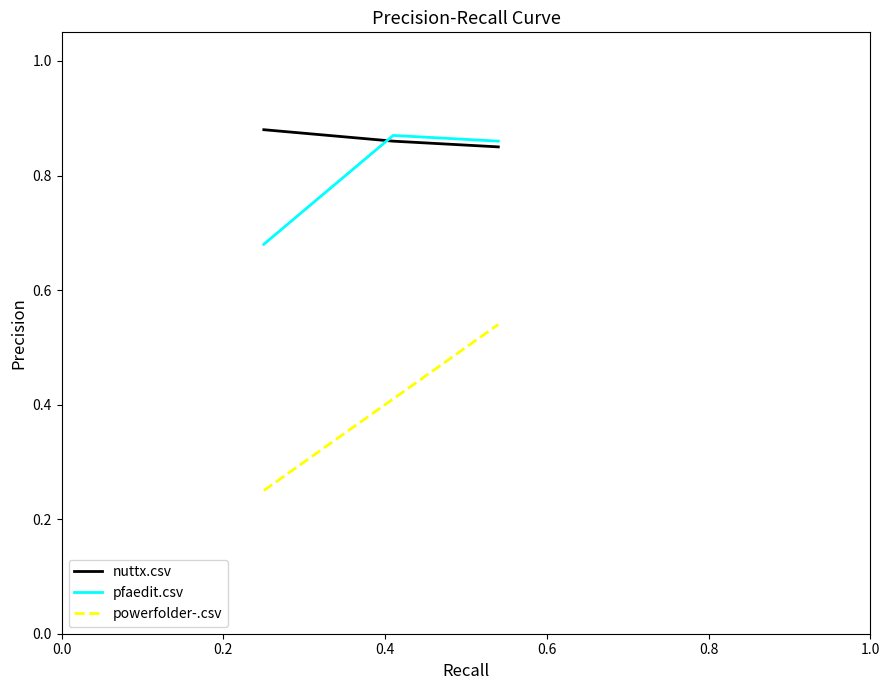

Which series has the largest range (max minus min)?

powerfolder-.csv